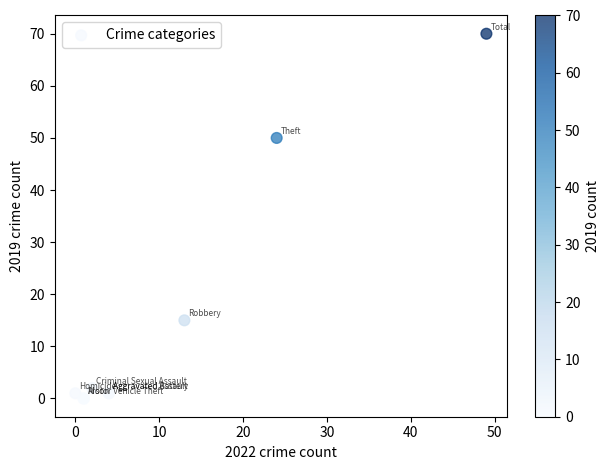

What Y value in the scatter plot is closest to 35?

50